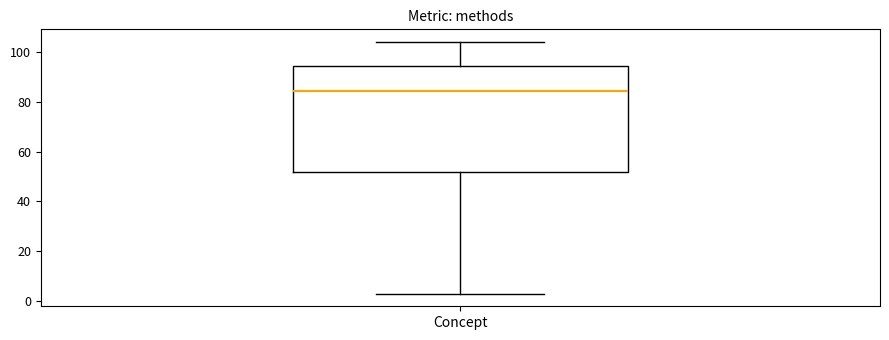

Where does the median line of the box for Concept sit on the y-axis? The values are not printed on the chart, so give them approximately, as read against the axis.

84